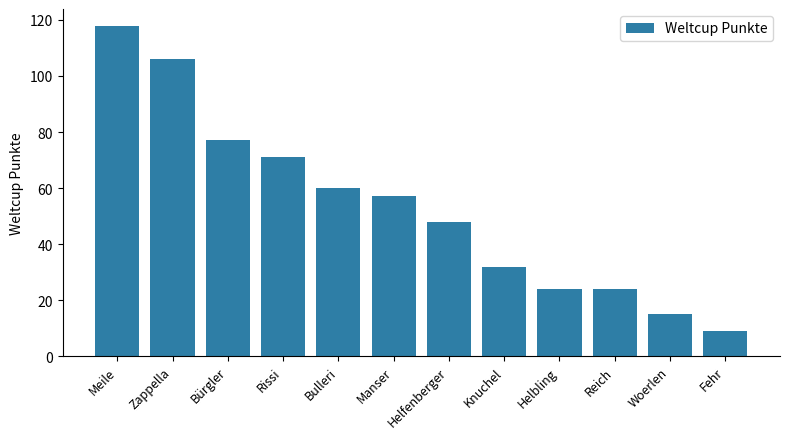

What is the minimum value shown in the chart?

9